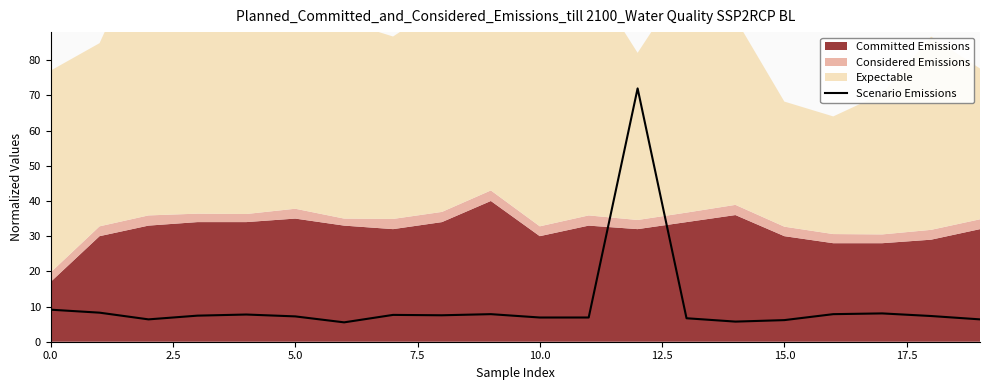

Reading right to left, what are all the values shown in this chart?

6.4	7.3	8.0	7.8	6.1	5.7	6.7	72.0	6.9	6.9	7.8	7.5	7.6	5.5	7.2	7.7	7.4	6.4	8.3	9.1